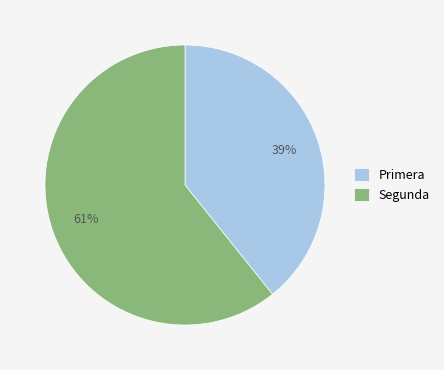

True or false: Primera accounts for 26% of the total.

False